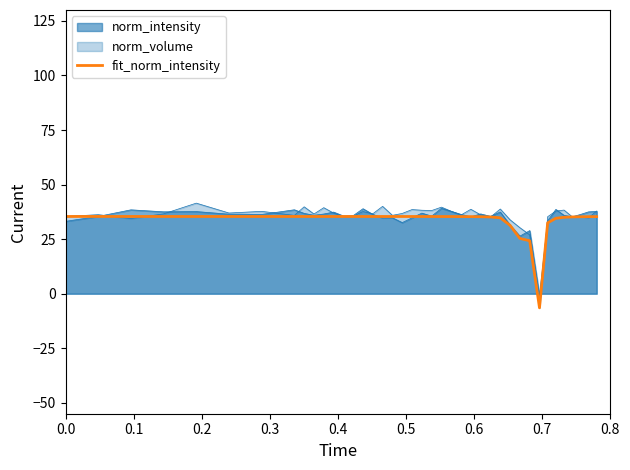

Reading left to right, extract all data points from this chart.

35.4	35.4	35.4	35.4	35.4	35.4	35.4	35.4	35.4	35.4	35.4	35.4	35.4	35.4	35.4	35.4	35.4	35.4	35.4	35.4	35.4	35.4	35.4	35.4	35.3	35.3	35.3	35.2	34.8	31.3	25.3	24.3	-6.5	32.5	34.6	35.0	35.2	35.3	35.3	35.3